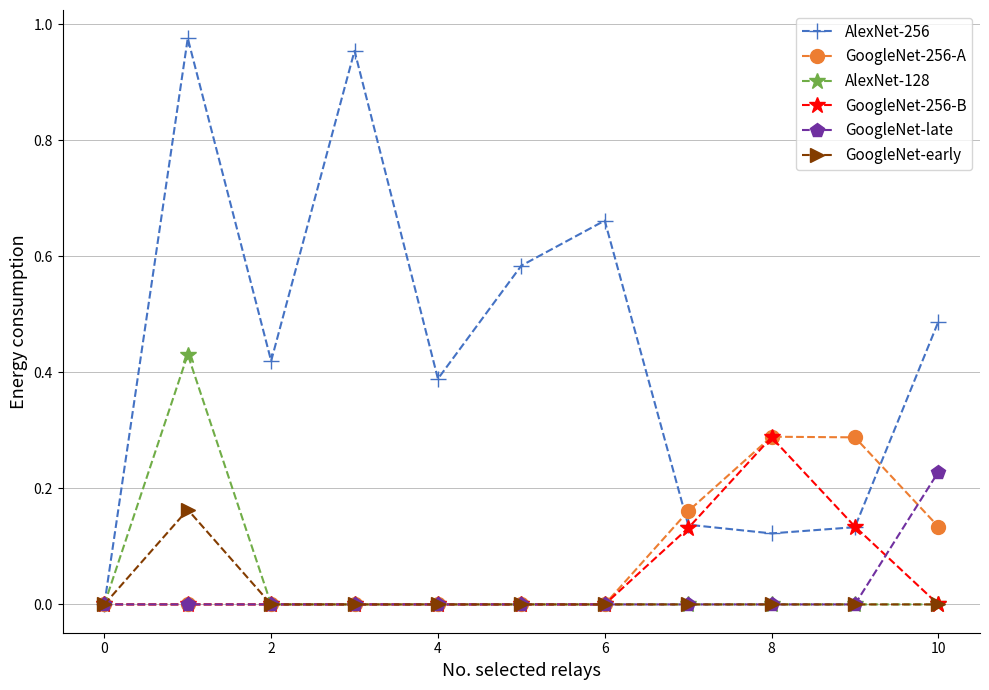

How many series are shown in this chart?

6